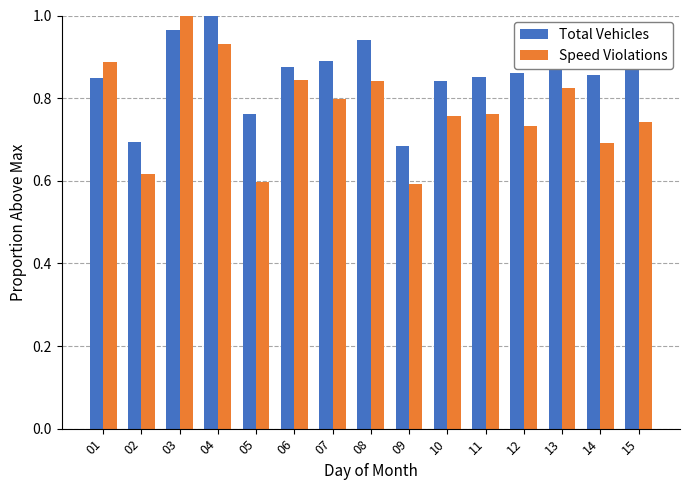

Rank the series at 01 from highest to lowest value.

Speed Violations, Total Vehicles